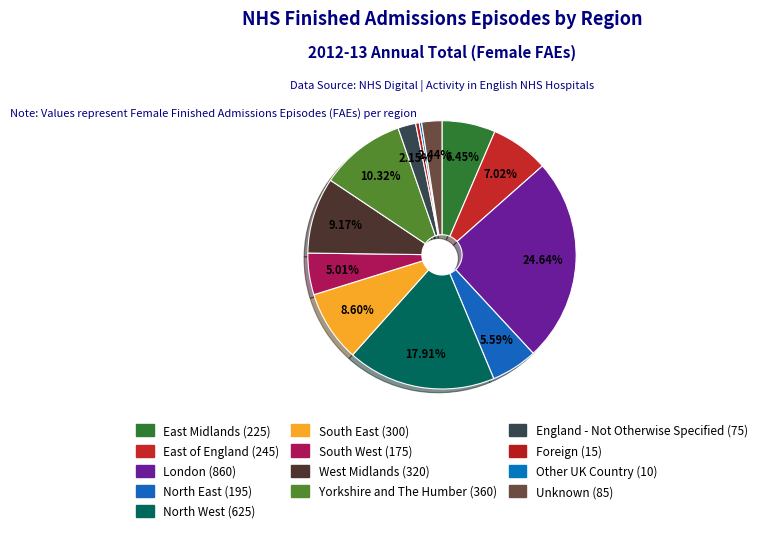

Combined, what portion of the pie is London and Yorkshire and The Humber?

35.0%